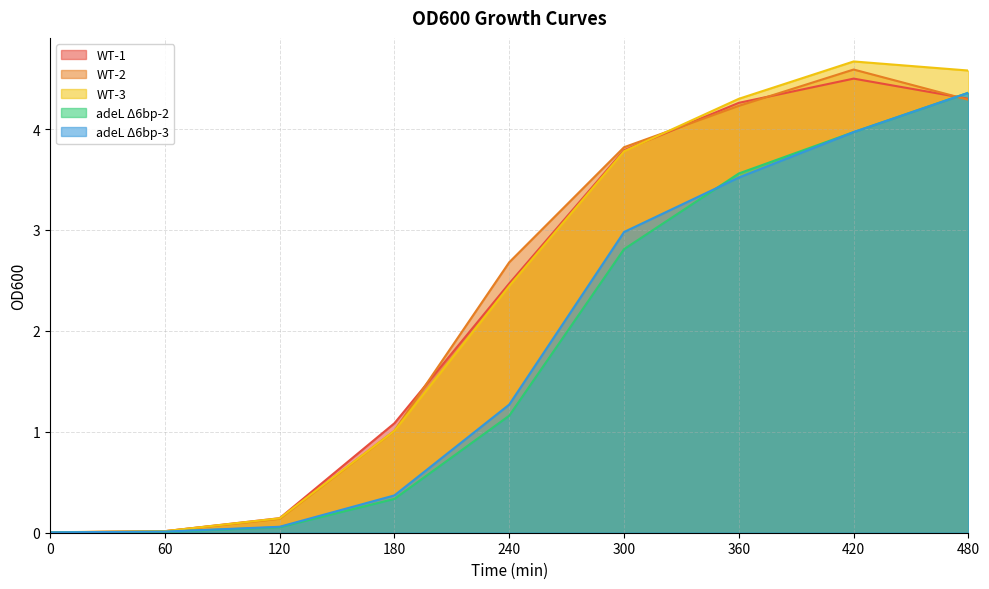

At 360, list the series in order from largest to smallest.

WT-3, WT-1, WT-2, adeL Δ6bp-2, adeL Δ6bp-3